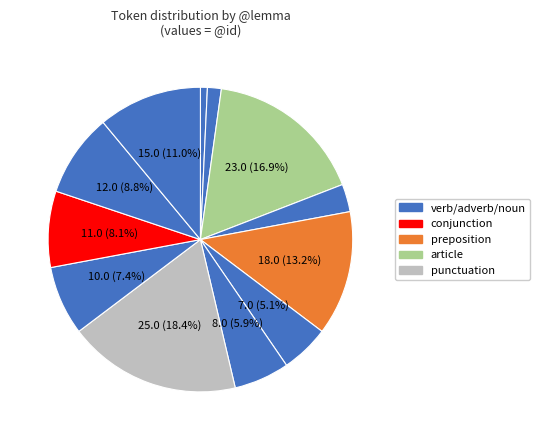

How many segments does this pie chart have?

12